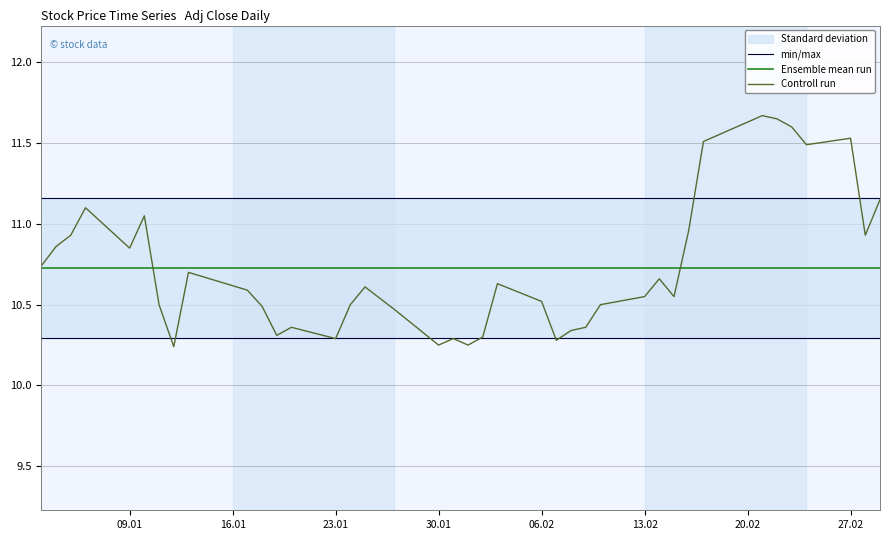

How many interior local valleys does the Controll run series have?

10